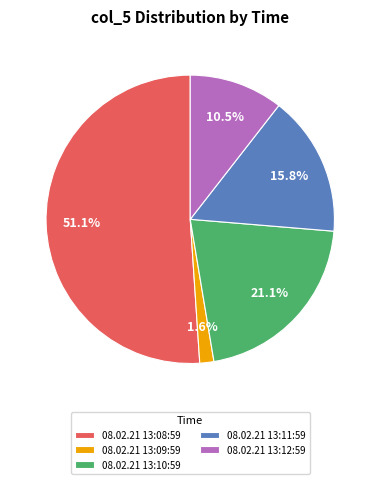

Which has a higher value, 08.02.21 13:08:59 or 08.02.21 13:12:59?

08.02.21 13:08:59